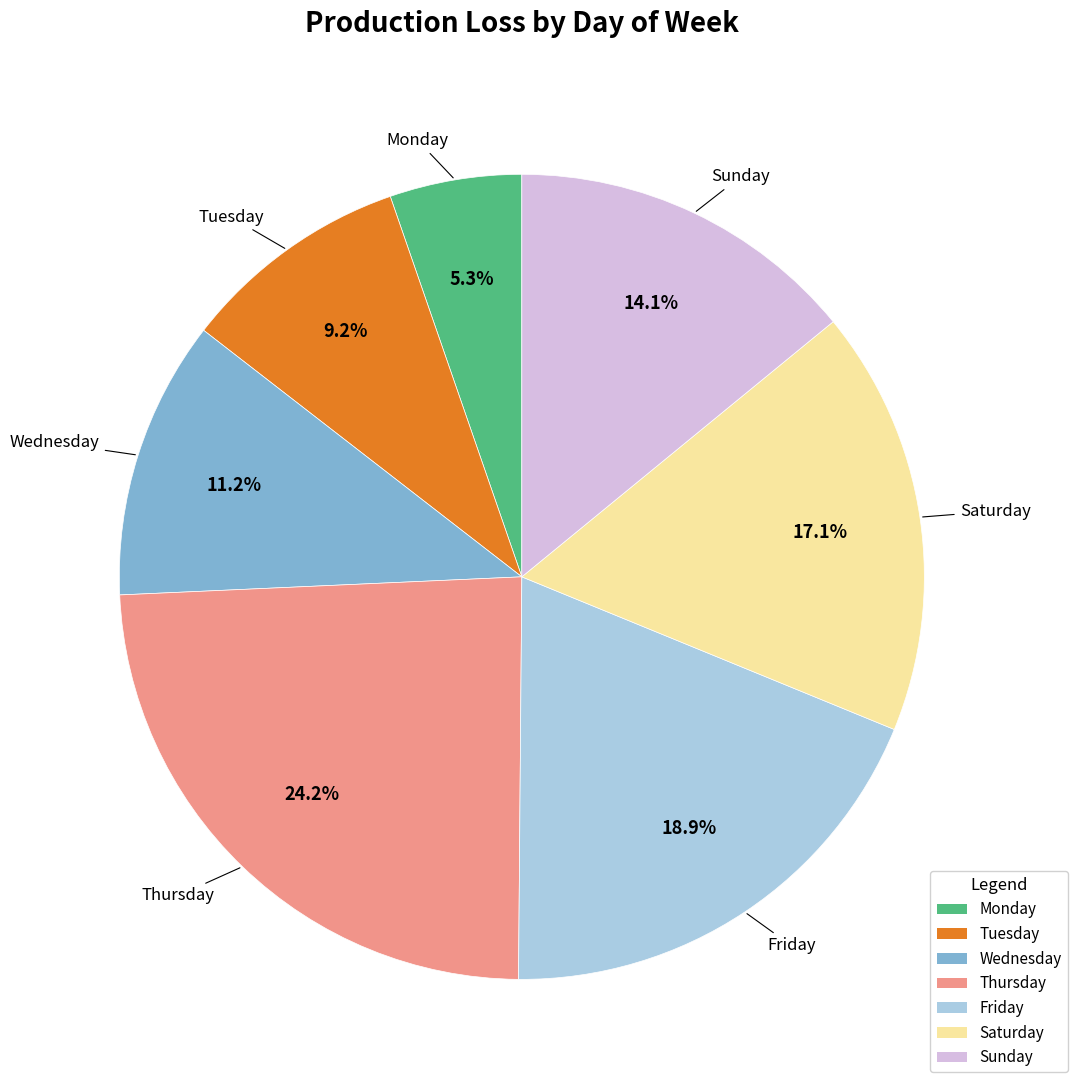

What portion of the pie excludes Saturday?

82.9%